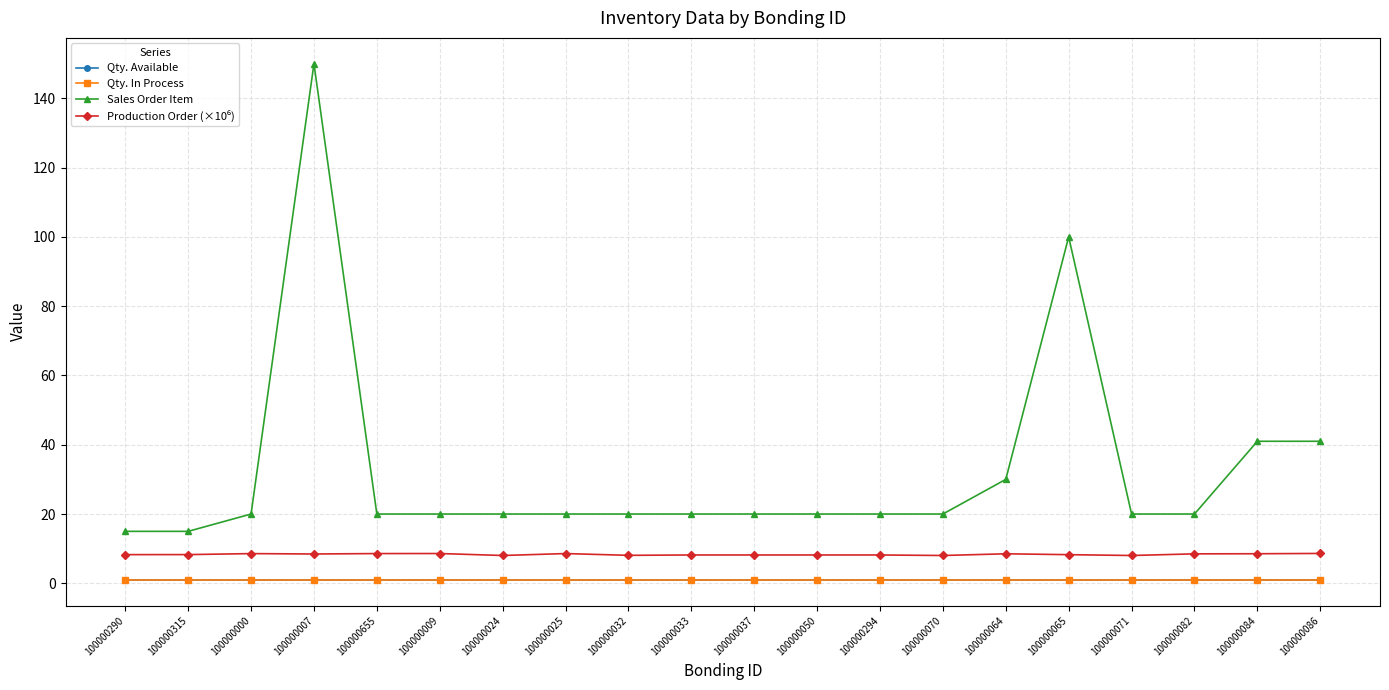

Reading right to left, what are all the values shown in this chart?

Qty. Available: 100000086=1.0	100000084=1.0	100000082=1.0	100000071=1.0	100000065=1.0	100000064=1.0	100000070=1.0	100000294=1.0	100000050=1.0	100000037=1.0	100000033=1.0	100000032=1.0	100000025=1.0	100000024=1.0	100000009=1.0	100000655=1.0	100000007=1.0	100000000=1.0	100000315=1.0	100000290=1.0
Qty. In Process: 100000086=1.0	100000084=1.0	100000082=1.0	100000071=1.0	100000065=1.0	100000064=1.0	100000070=1.0	100000294=1.0	100000050=1.0	100000037=1.0	100000033=1.0	100000032=1.0	100000025=1.0	100000024=1.0	100000009=1.0	100000655=1.0	100000007=1.0	100000000=1.0	100000315=1.0	100000290=1.0
Sales Order Item: 100000086=41.0	100000084=41.0	100000082=20.0	100000071=20.0	100000065=100.0	100000064=30.0	100000070=20.0	100000294=20.0	100000050=20.0	100000037=20.0	100000033=20.0	100000032=20.0	100000025=20.0	100000024=20.0	100000009=20.0	100000655=20.0	100000007=150.0	100000000=20.0	100000315=15.0	100000290=15.0
Production Order (×10⁶): 100000086=8.6	100000084=8.5	100000082=8.5	100000071=8.0	100000065=8.3	100000064=8.5	100000070=8.0	100000294=8.2	100000050=8.2	100000037=8.2	100000033=8.2	100000032=8.1	100000025=8.6	100000024=8.0	100000009=8.6	100000655=8.6	100000007=8.5	100000000=8.6	100000315=8.3	100000290=8.3